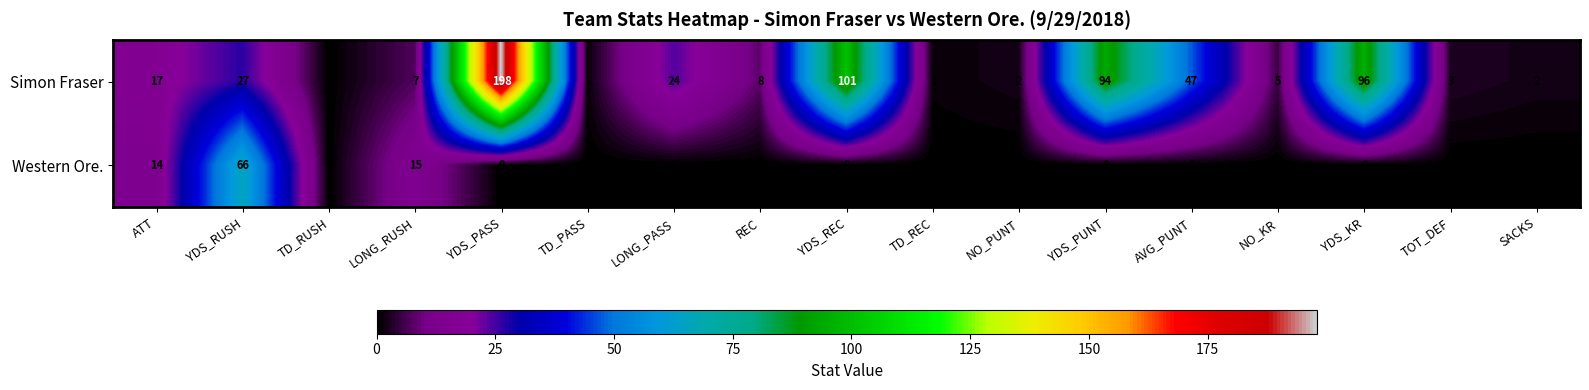

At which category is the sum across all series the highest?

YDS_PASS